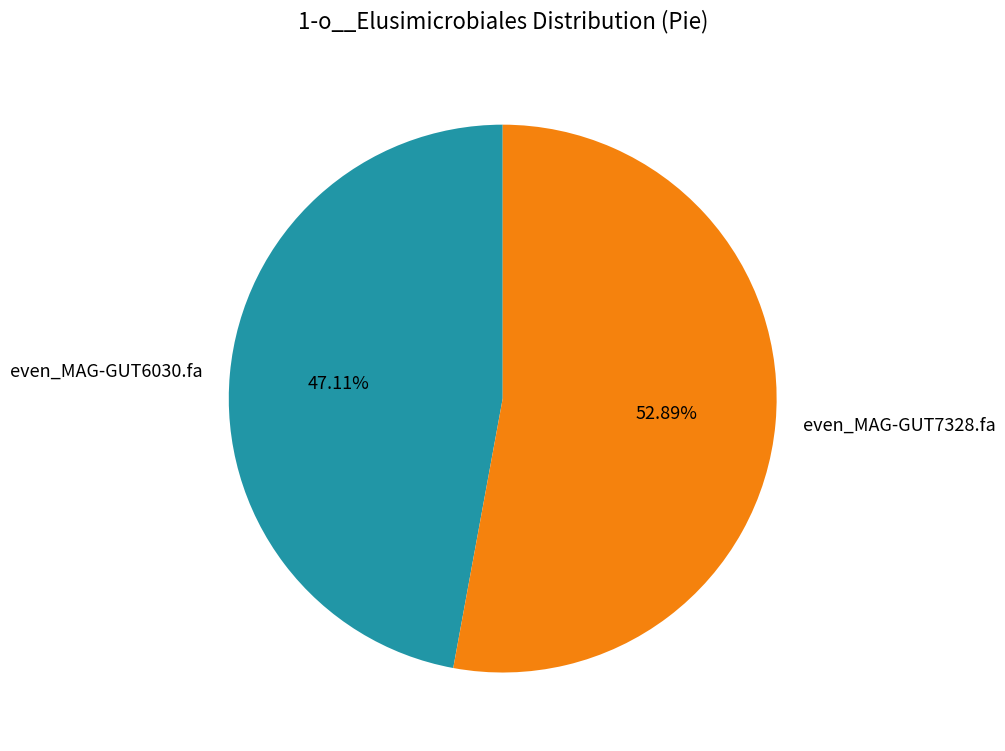

What portion of the pie excludes even_MAG-GUT6030.fa?

52.9%